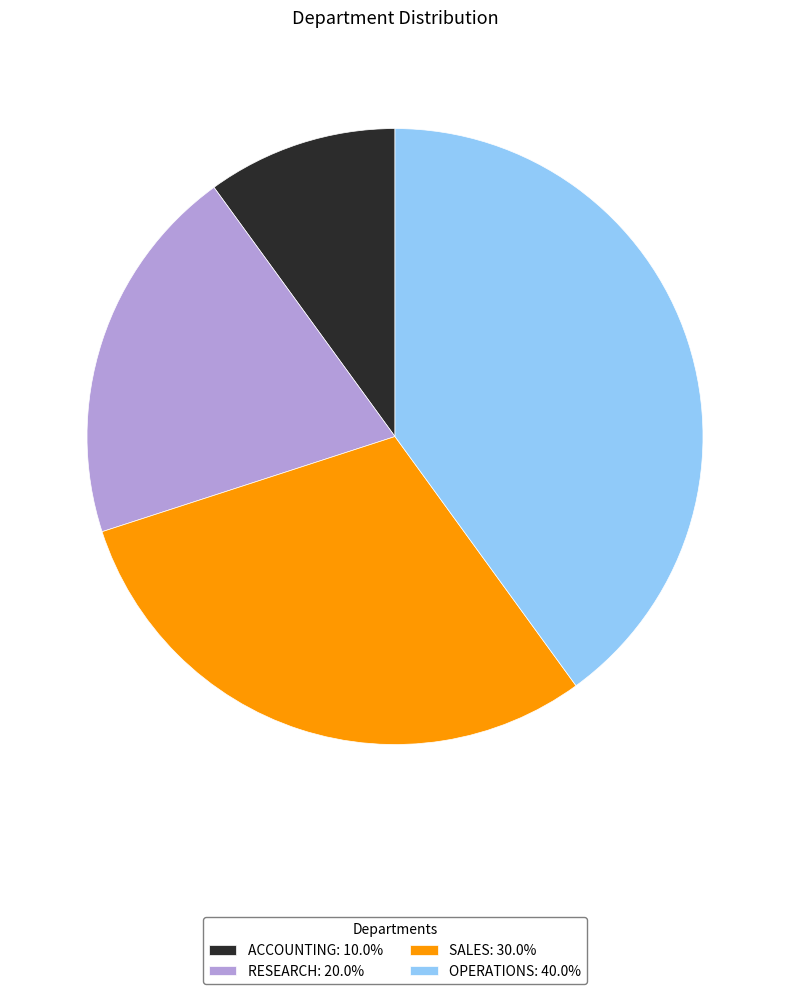

Is there any slice that represents more than half of the pie?

No